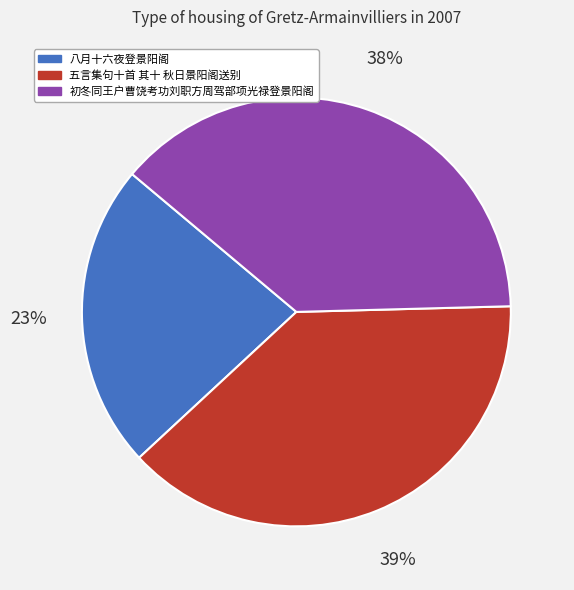

True or false: 初冬同王户曹饶考功刘职方周驾部项光禄登景阳阁 accounts for 26% of the total.

False